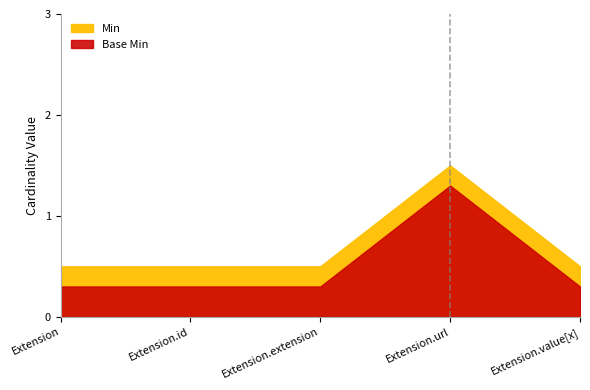

What is the label of the 4th point from the right?

Extension.id